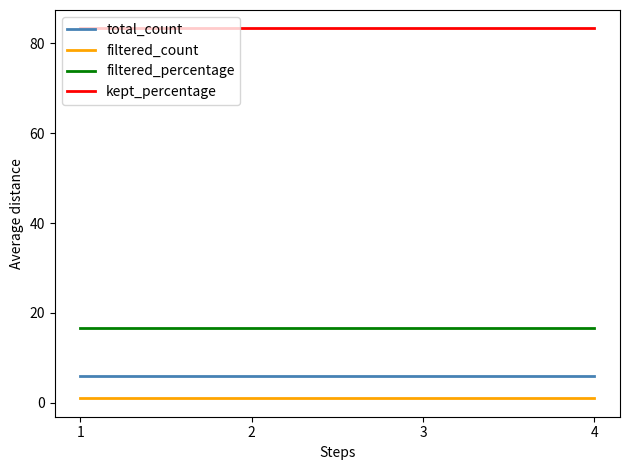

The value of kept_percentage at 2 is 83.3. True or false?

True